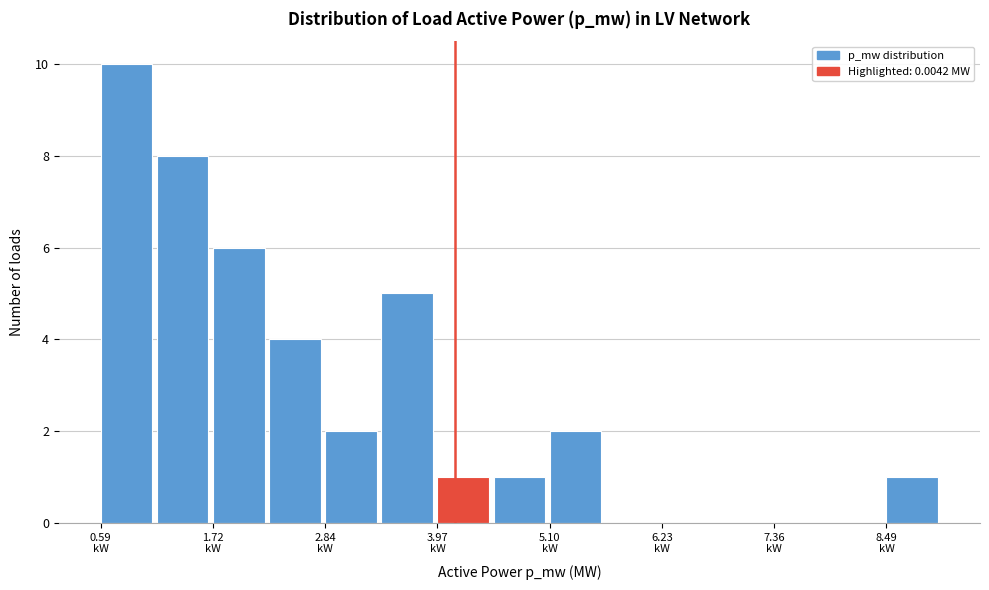

Around what value on the x-axis is the tallest bar? Give the approximate position of its centre, as read against the axis.

0.8